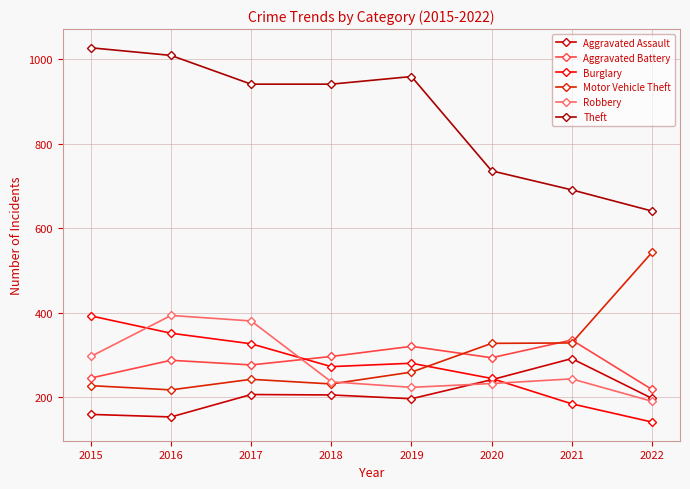

How many values in the Aggravated Battery series are below 294?

4